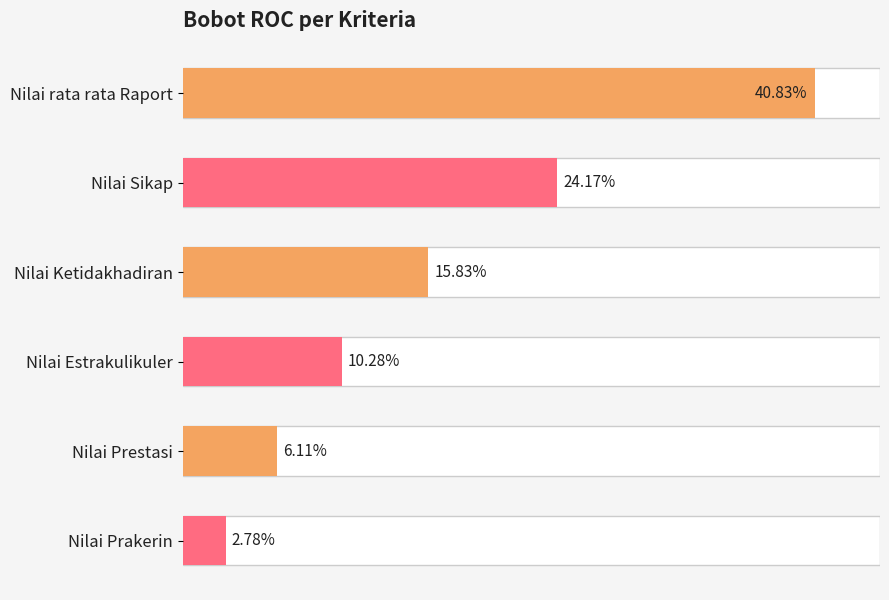

Does the chart contain any negative values?

No